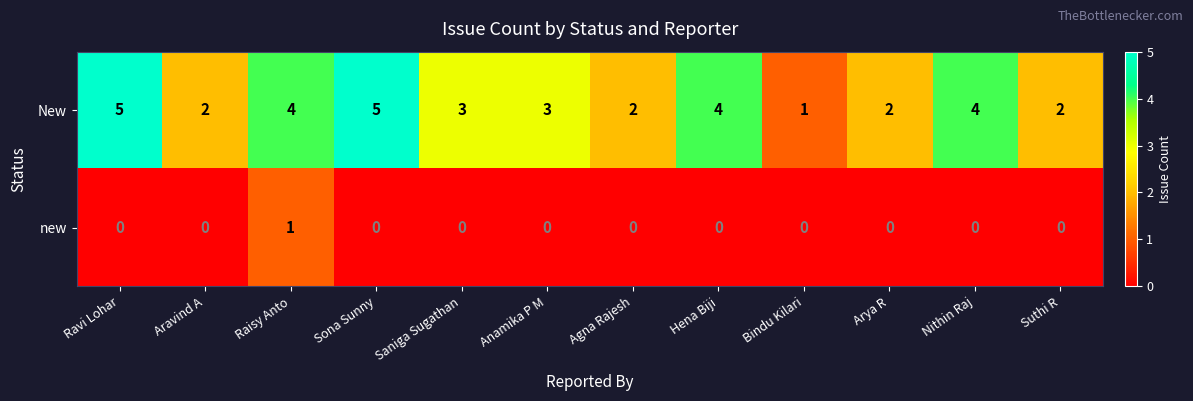

Is the value of new at Agna Rajesh greater than the value of New at Sona Sunny?

No